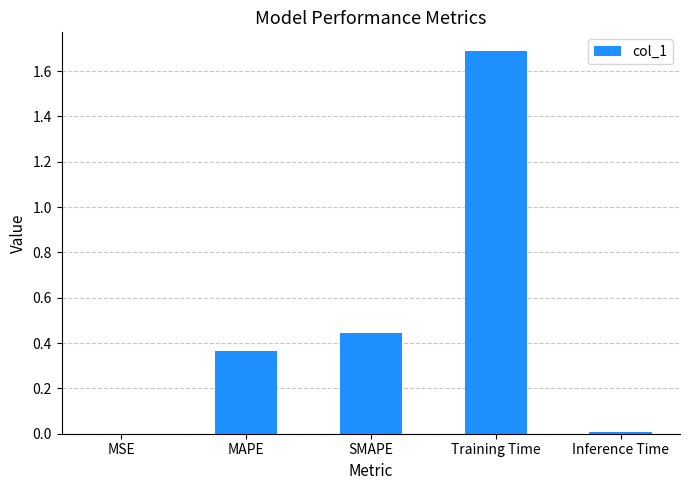

What is the change in value from MAPE to Training Time?

+1.3